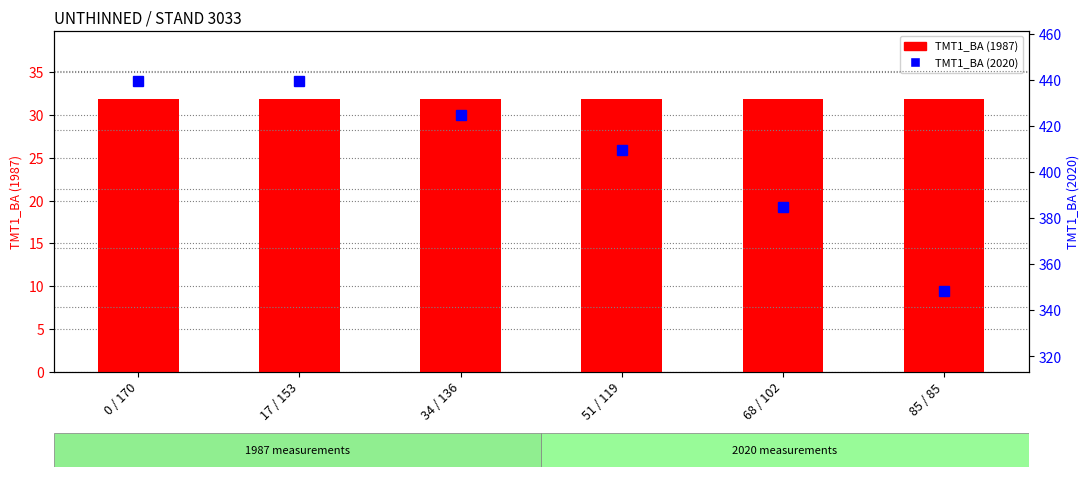

What is the value of the TMT1_BA (1987) bar at the 3rd from the left?

31.9